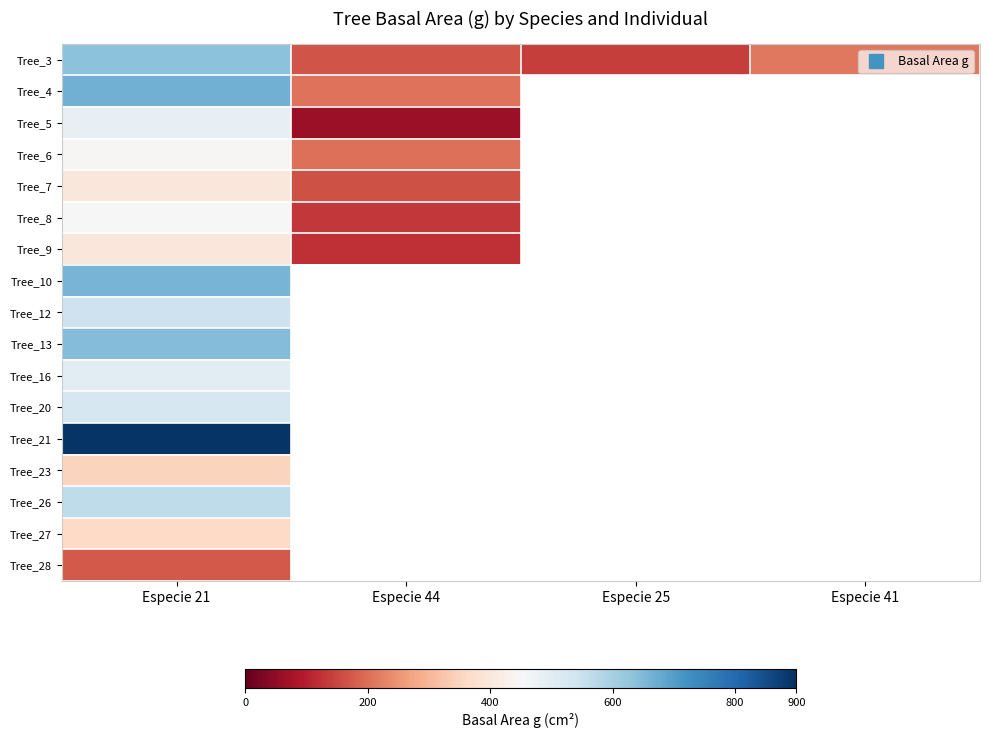

At which category does the chart reach its peak across all series?

Especie 21